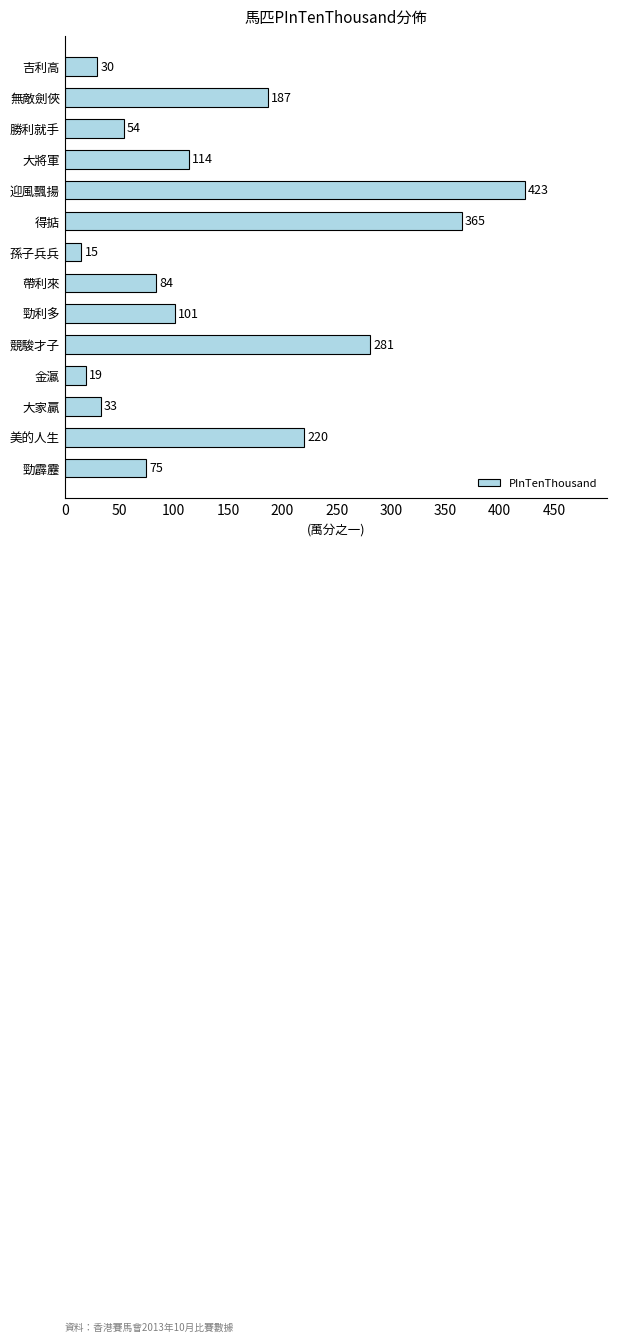

Reading top to bottom, extract all data points from this chart.

吉利高=30	無敵劍俠=187	勝利就手=54	大將軍=114	迎風飄揚=423	得掂=365	孫子兵兵=15	帶利來=84	勁利多=101	競駿才子=281	金瀛=19	大家贏=33	美的人生=220	勁霹靂=75